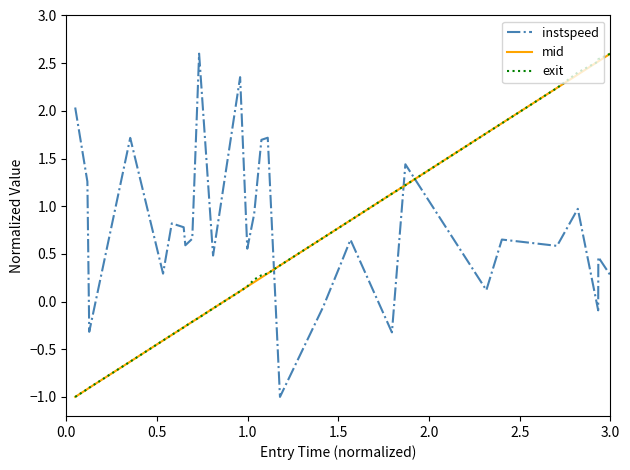

How many values in the instspeed series are below 0?

5